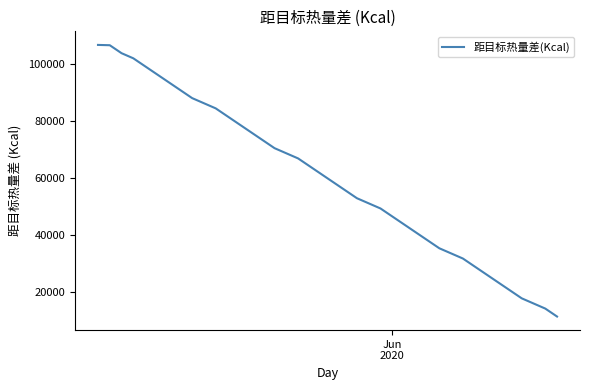

What is the smallest value displayed?

11269